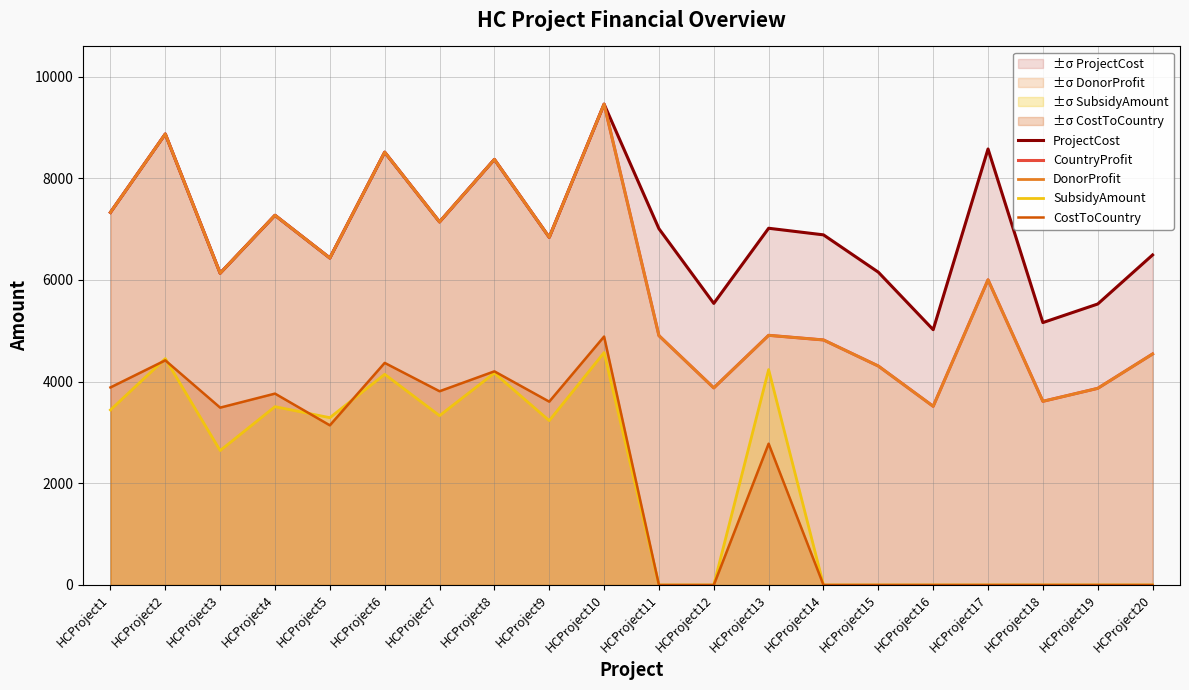

True or false: DonorProfit and CostToCountry intersect in this chart.

False